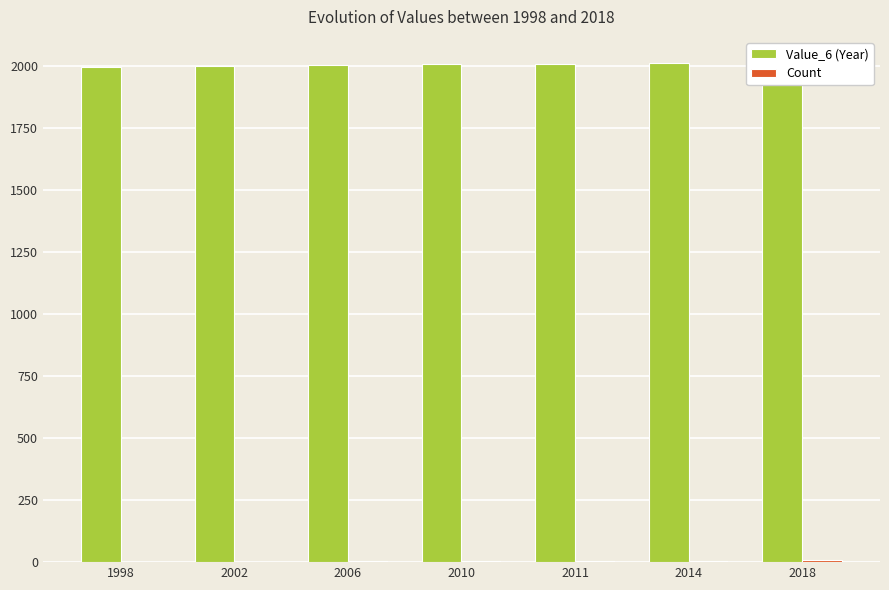

Reading right to left, extract all data points from this chart.

Value_6 (Year): 2018=2018	2014=2014	2011=2011	2010=2010	2006=2006	2002=2002	1998=1998
Count: 2018=7	2014=6	2011=5	2010=4	2006=3	2002=2	1998=1